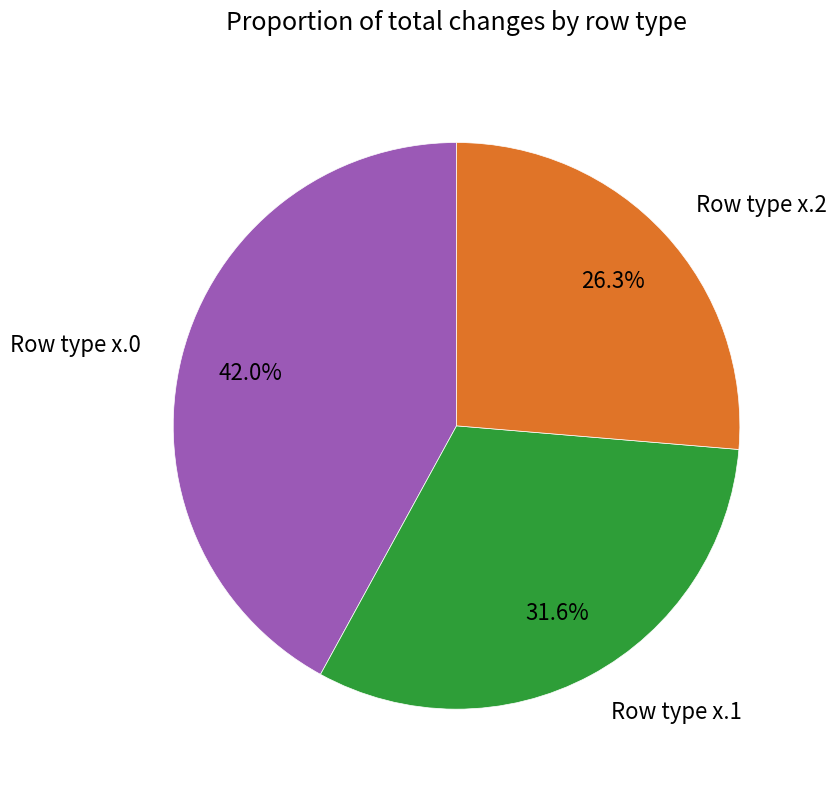

How many segments does this pie chart have?

3